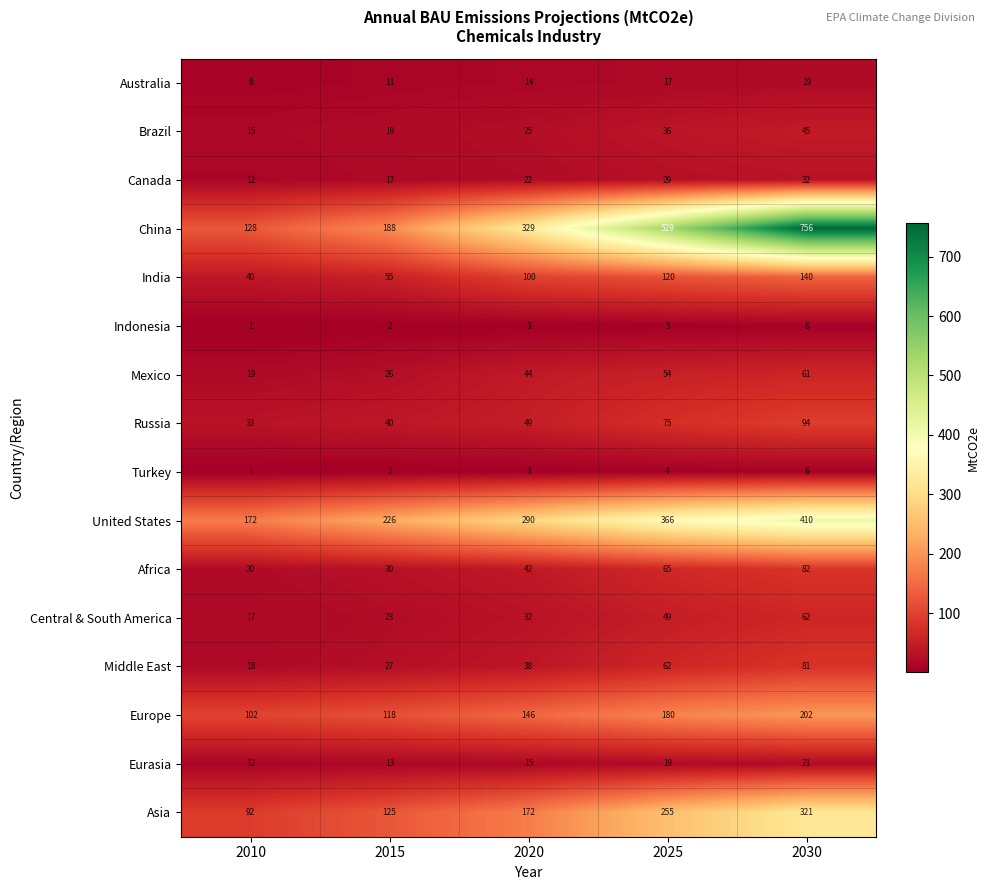

What is the highest value of the Eurasia series?

21